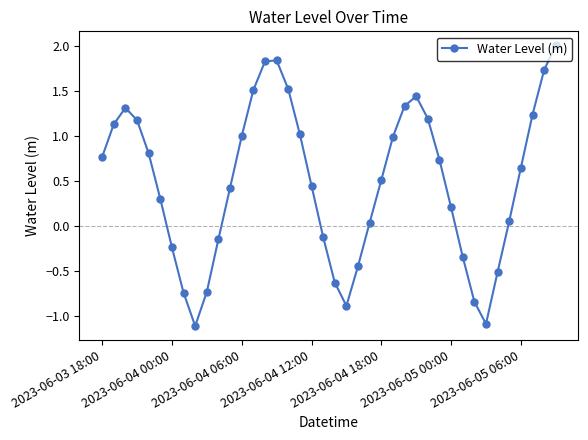

How many data points does each series have?

40